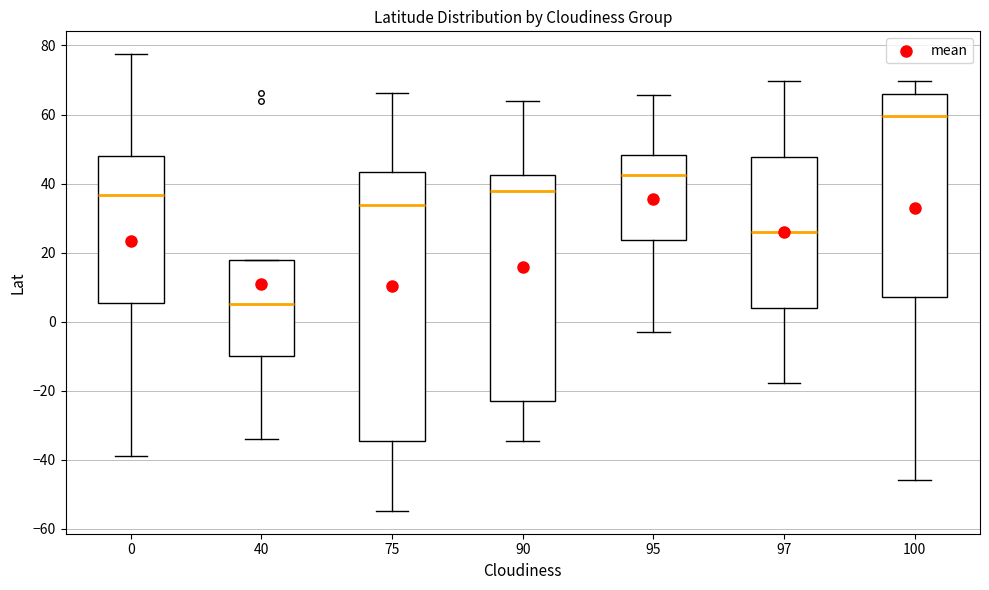

Where is the lower edge of the box at x = 40 on the y-axis? The values are not printed on the chart, so give them approximately, as read against the axis.

-10